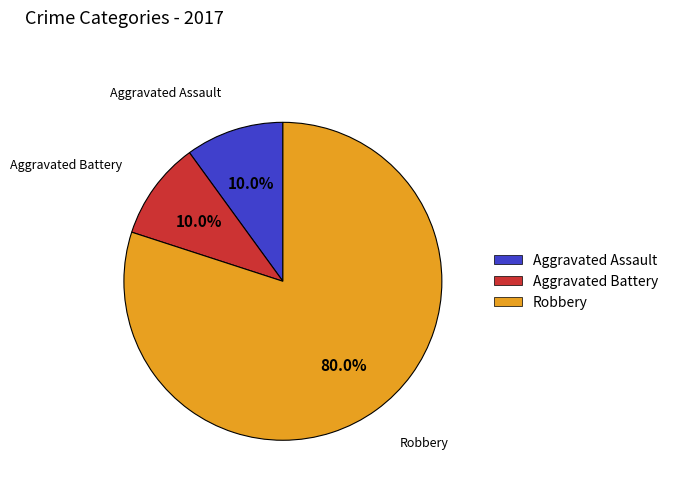

What portion of the pie excludes Robbery?

20.0%